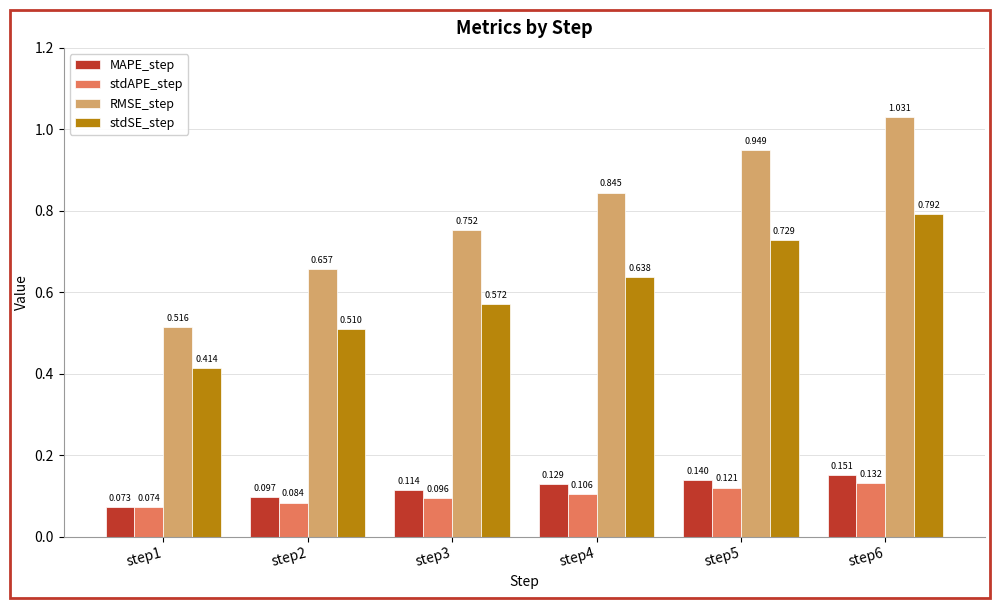

Which series has the largest total across all categories?

RMSE_step